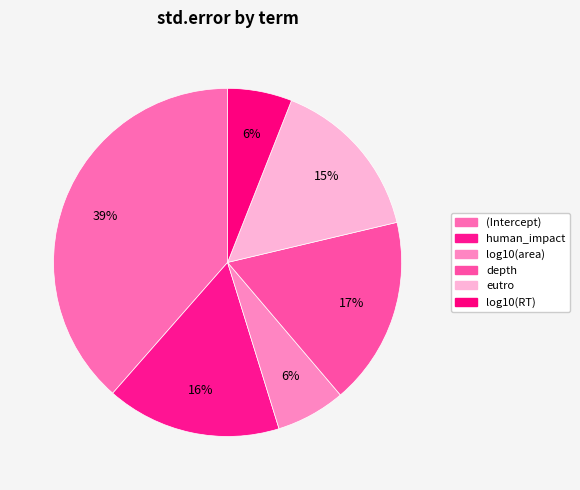

Is it true that log10(area) is 14% of the pie?

False